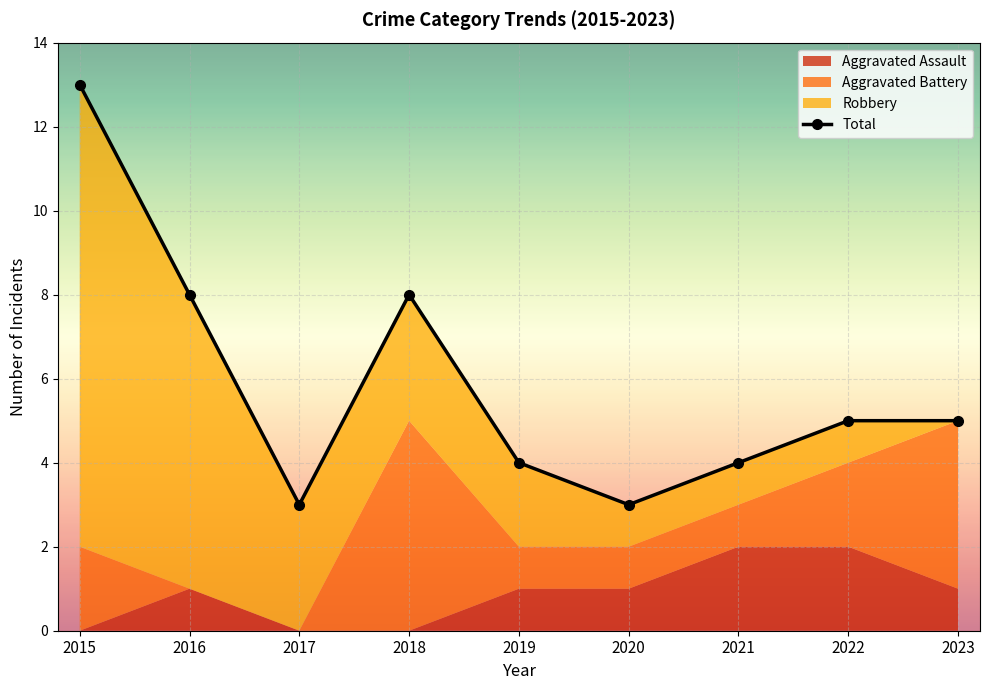

What is the change in value from 2020 to 2022?

+2